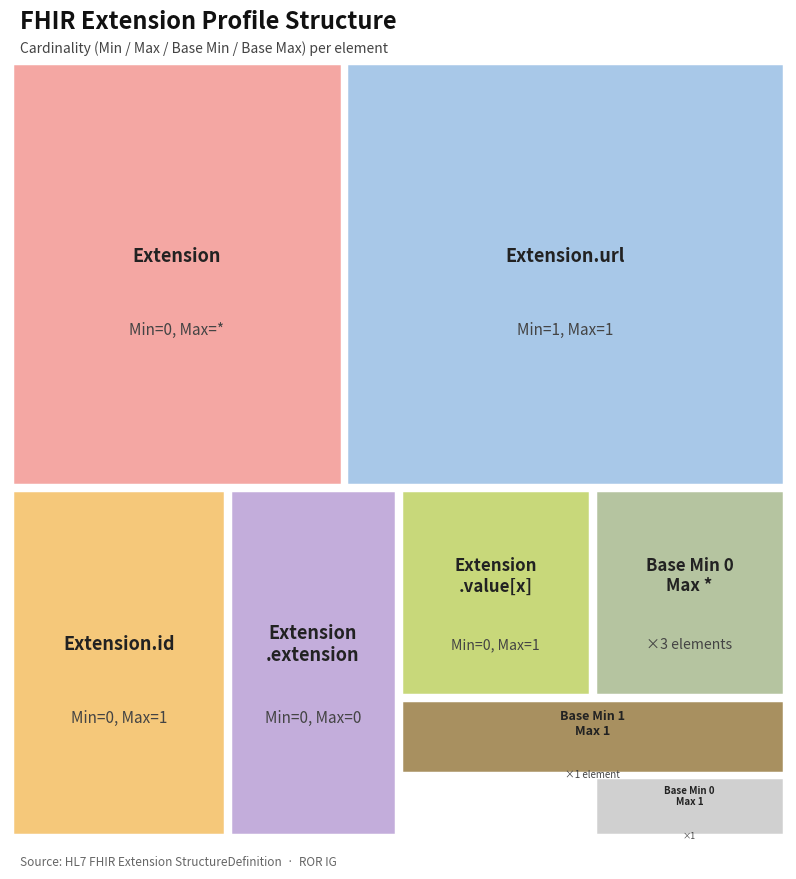

Reading right to left, list all the values displayed in this chart.

0	1	0	0	0